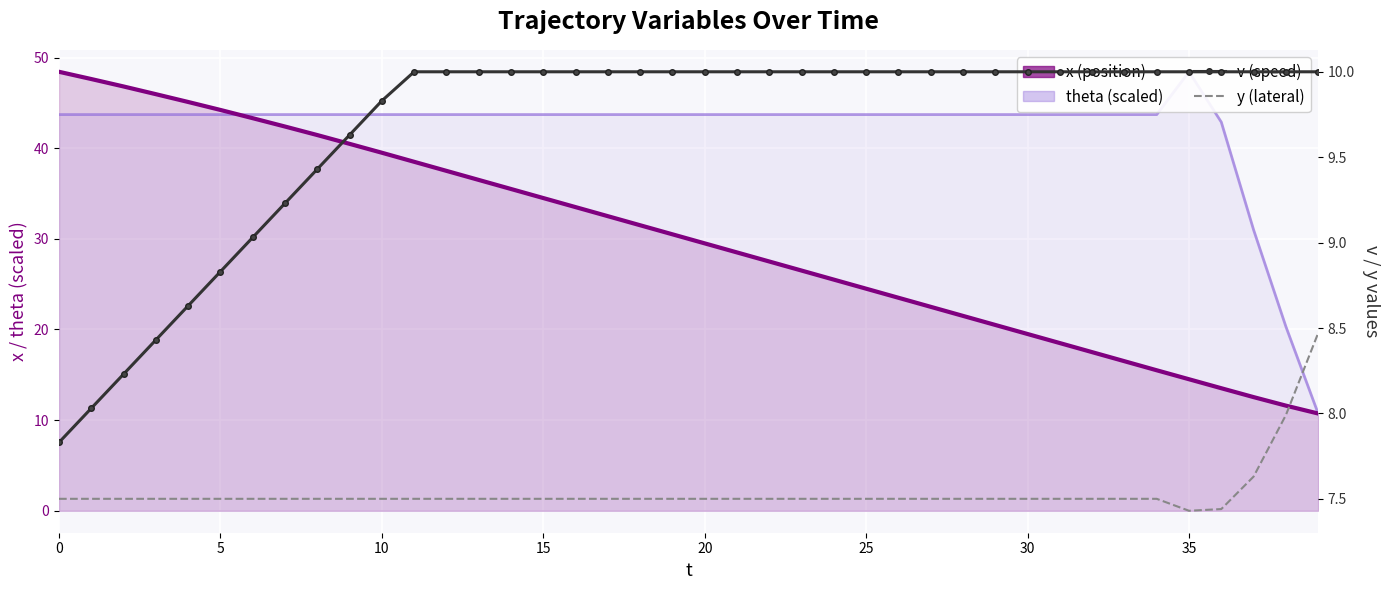

What is the label of the 21st point from the right?

19